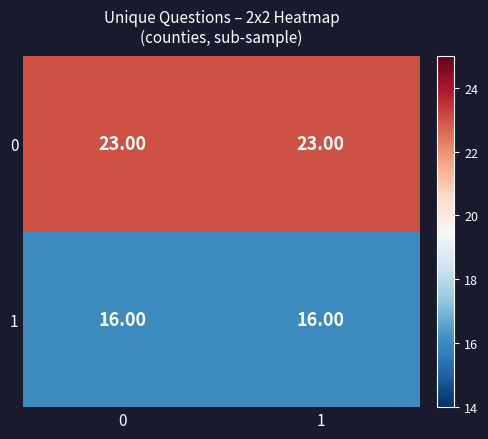

What is the total value across all series at 1?

39